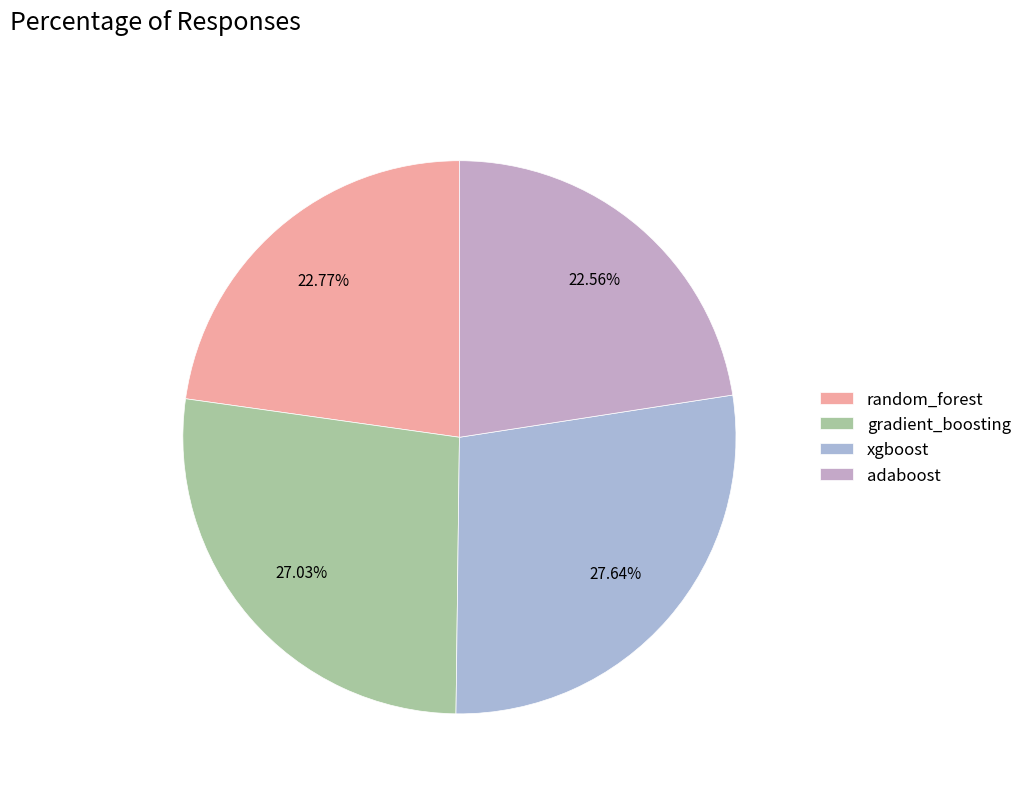

Which category has the biggest portion of the pie?

xgboost